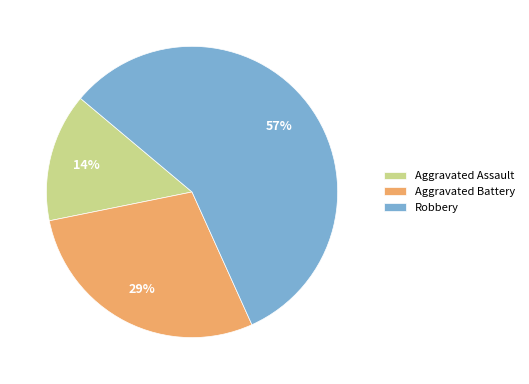

Rank the categories by value from highest to lowest.

Robbery, Aggravated Battery, Aggravated Assault